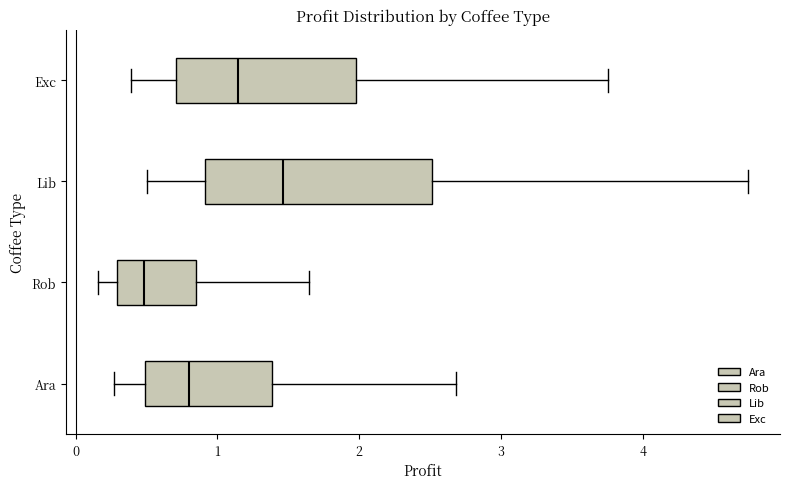

Reading bottom to top, transcribe this box plot: for each box, give where its median line is, the range the box spans, and where its two whiskers end, as read against the x-axis. The values are not printed on the chart, so give them approximately, as read against the axis.

Ara: median 0.8, box 0.5 to 1.4, whiskers 0.3 to 2.7
Rob: median 0.5, box 0.3 to 0.8, whiskers 0.2 to 1.6
Lib: median 1.5, box 0.9 to 2.5, whiskers 0.5 to 4.7
Exc: median 1.1, box 0.7 to 2.0, whiskers 0.4 to 3.8